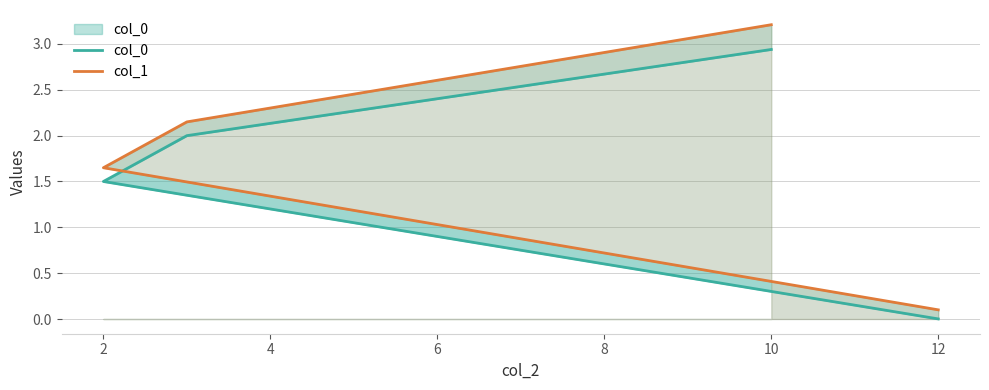

Reading left to right, extract all data points from this chart.

col_0: 0.0	1.5	2.0	2.9
col_1: 0.1	1.6	2.1	3.2